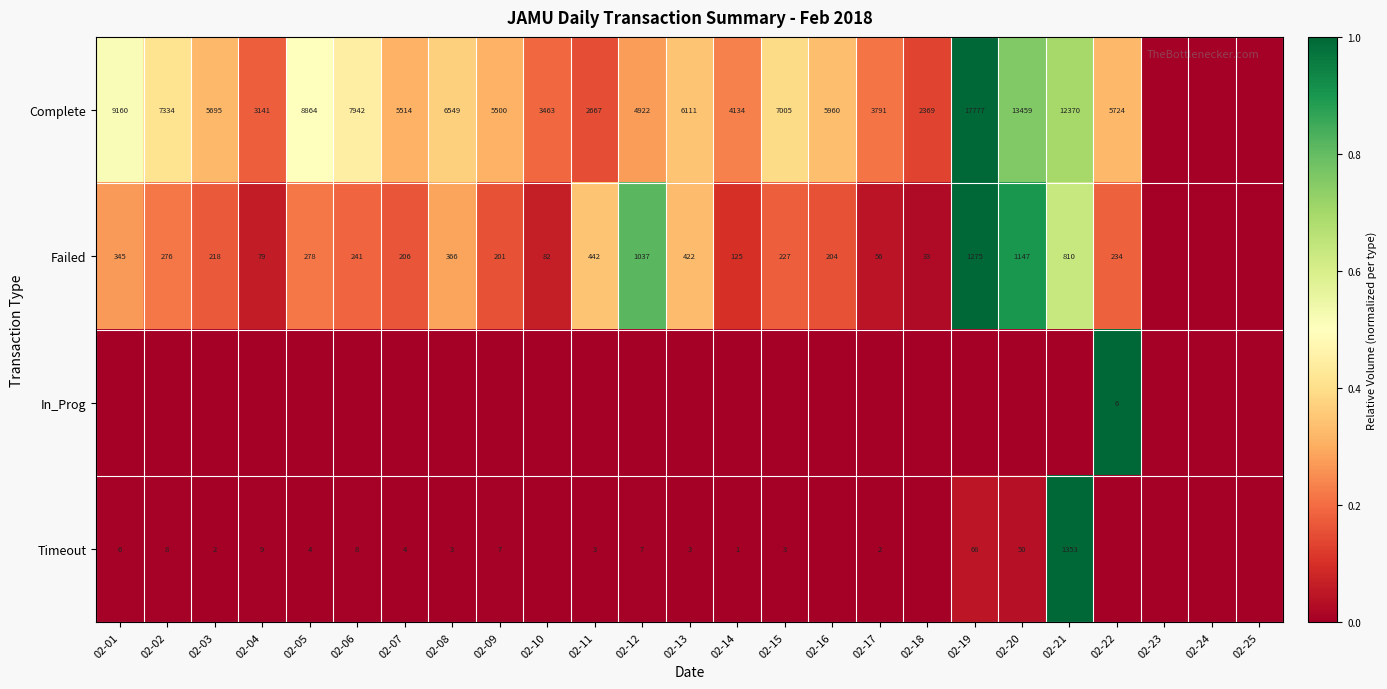

Is the value of Complete at 02-10 greater than the value of Failed at 02-08?

Yes